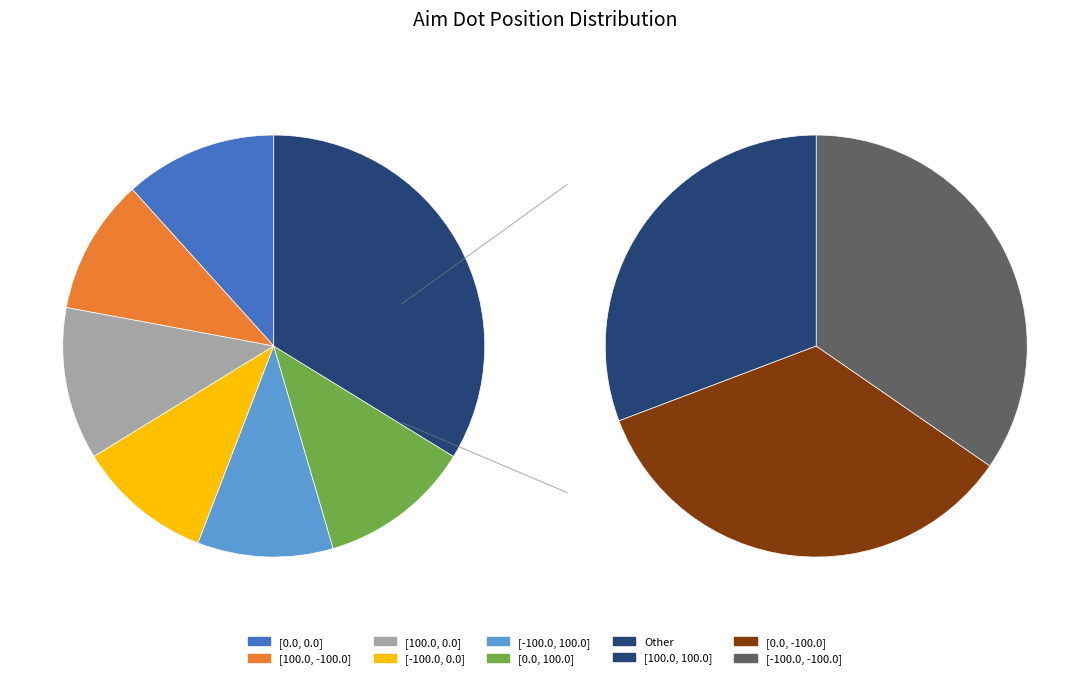

Rank the categories by value from highest to lowest.

[0.0, 0.0], [100.0, 0.0], [0.0, 100.0], [0.0, -100.0], [-100.0, -100.0], [100.0, -100.0], [-100.0, 0.0], [-100.0, 100.0], [100.0, 100.0]